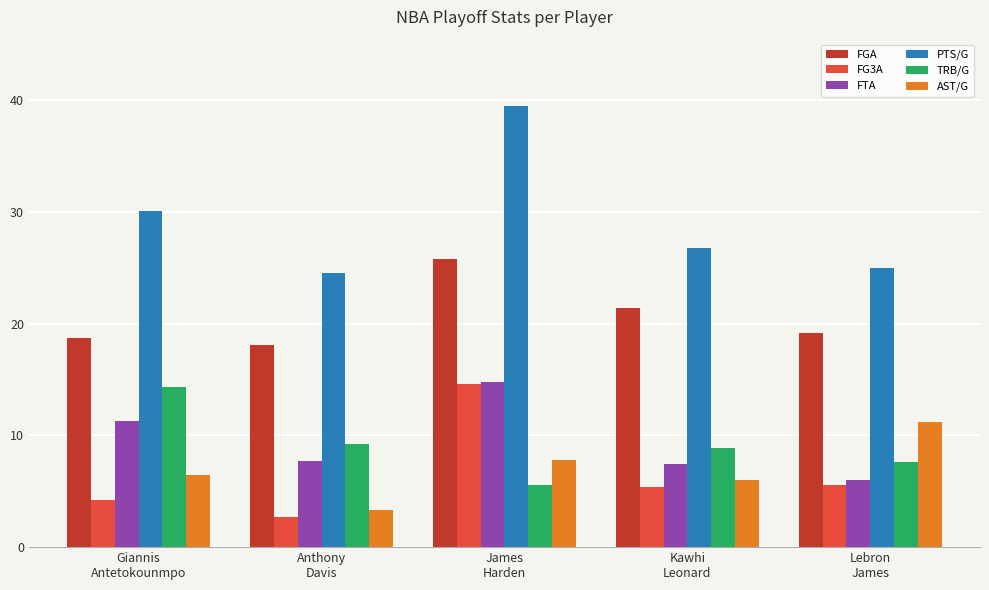

What is the label of the 3rd bar from the left?

James
Harden